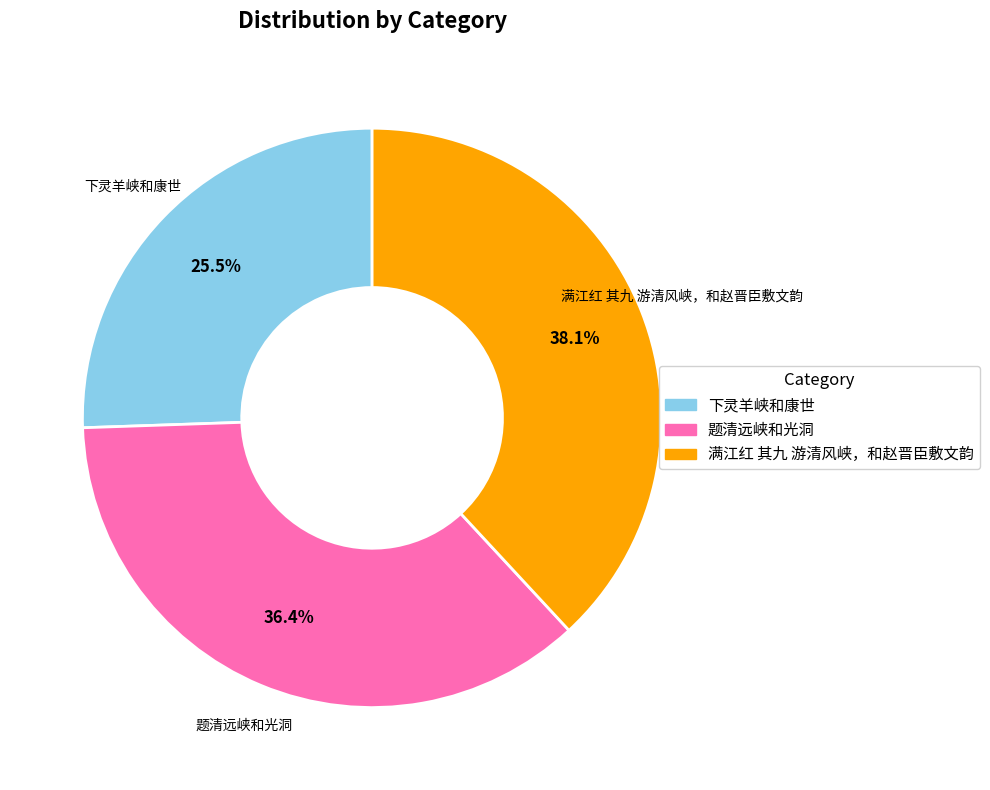

To the nearest percent, what is the difference between the 题清远峡和光洞 and 下灵羊峡和康世 slice percentages?

11%